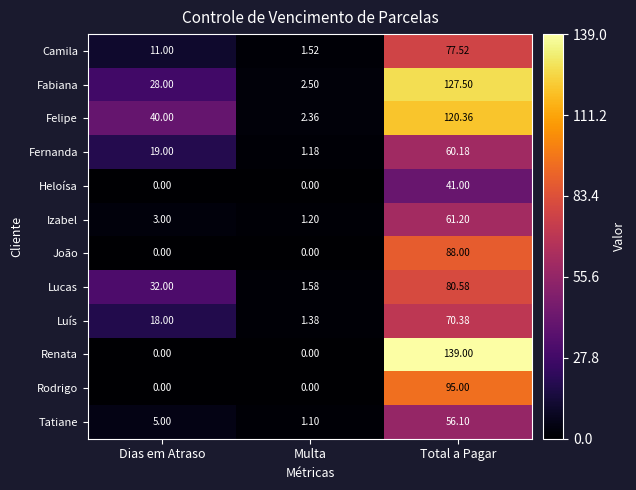

At which category is the sum across all series the highest?

Total a Pagar